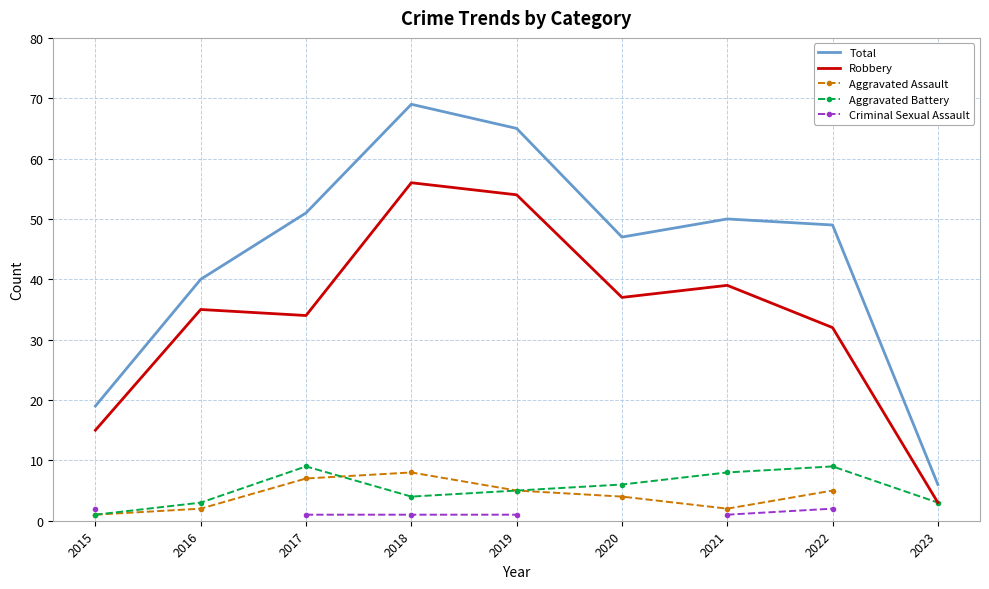

What is the maximum value for Total?

69